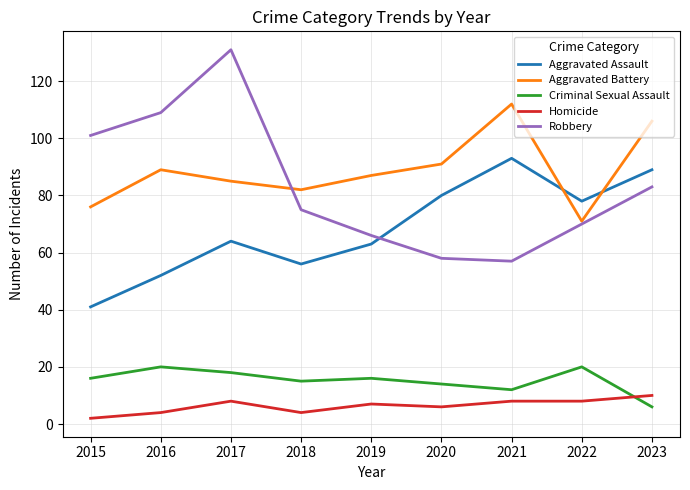

Where does the Homicide series first go above 7?

2017